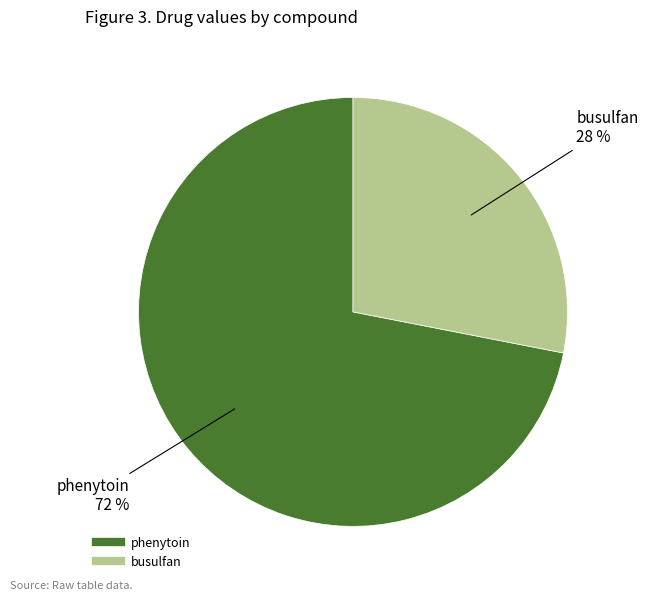

Which slice is the largest?

phenytoin